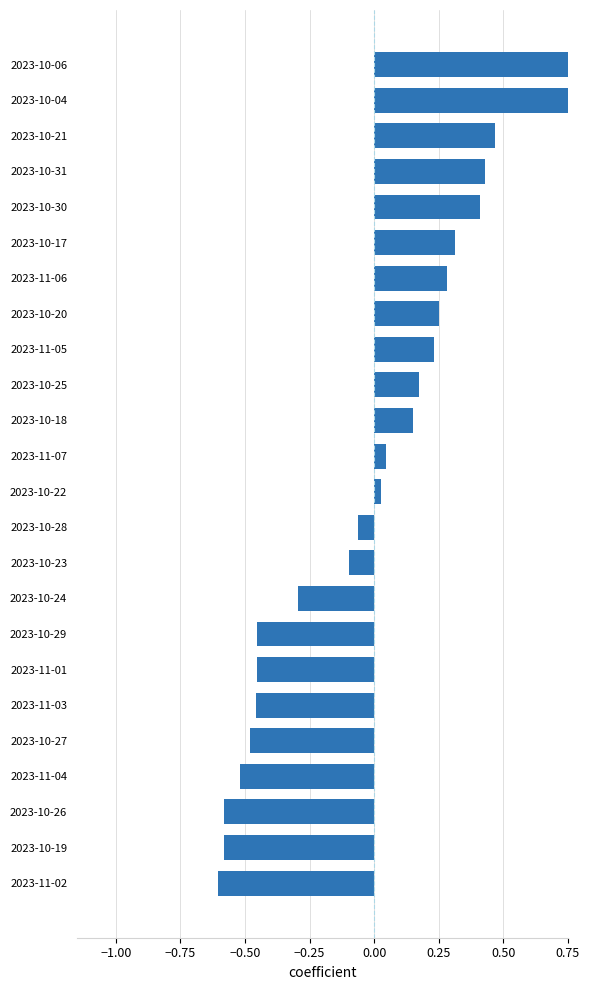

How many negative values are there?

11